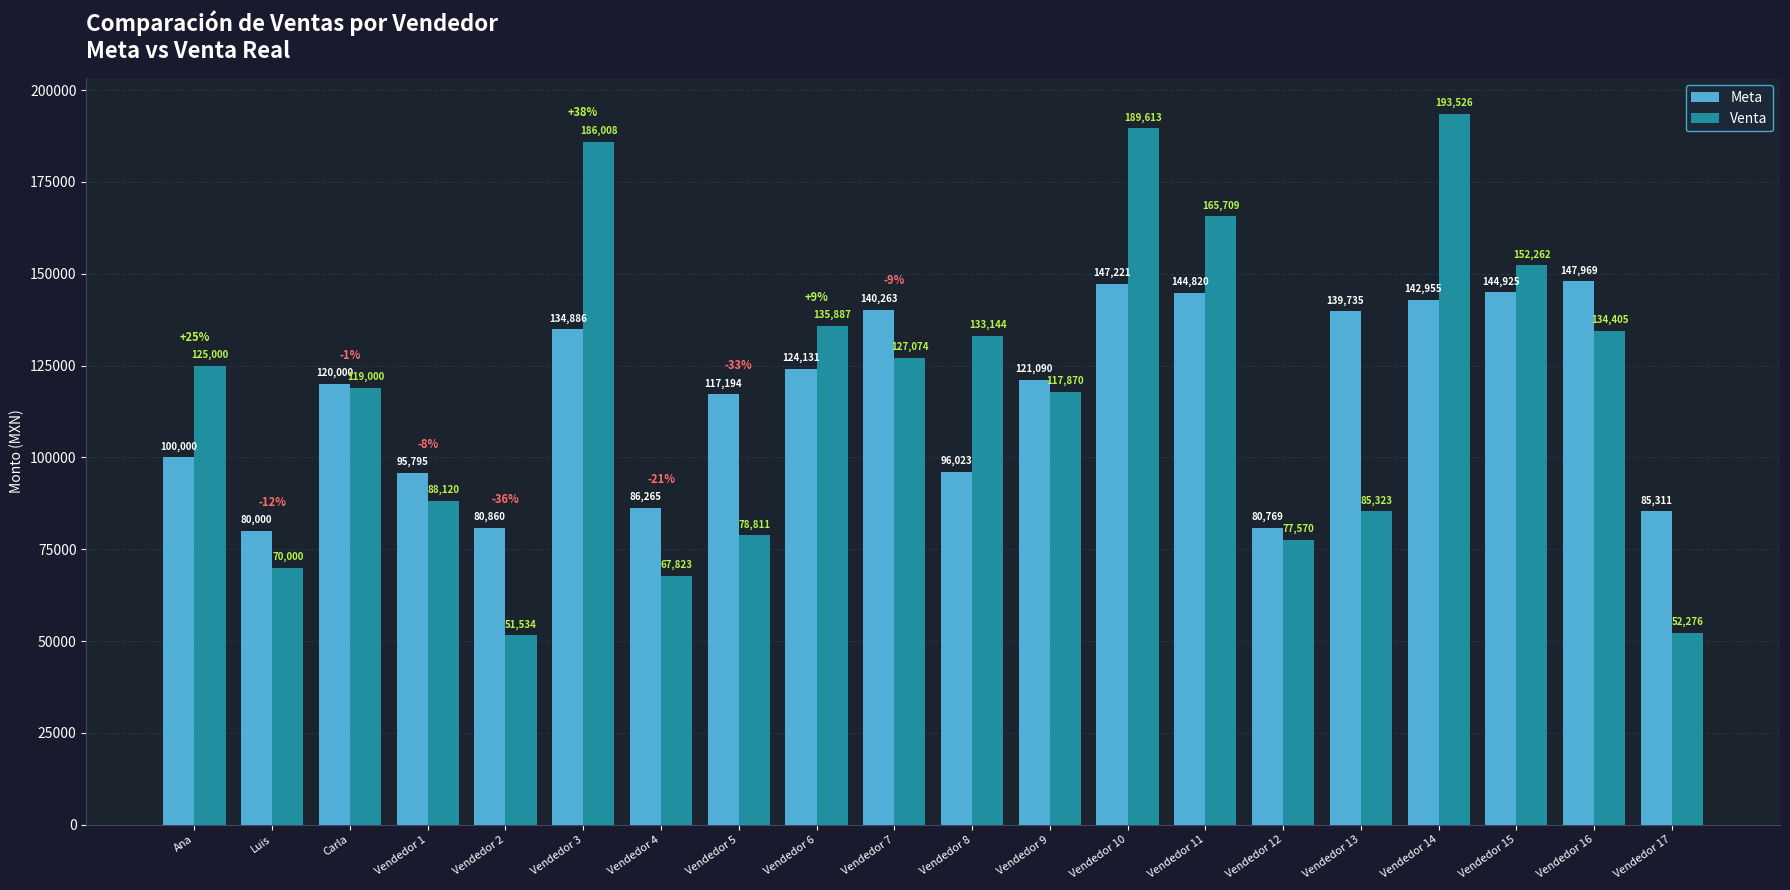

How many series are shown in this chart?

2